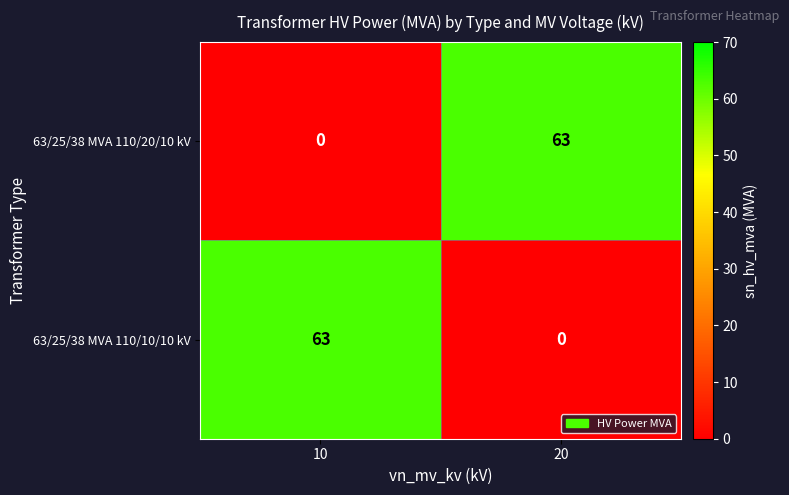

What is the difference between the highest and lowest values at 10?

63